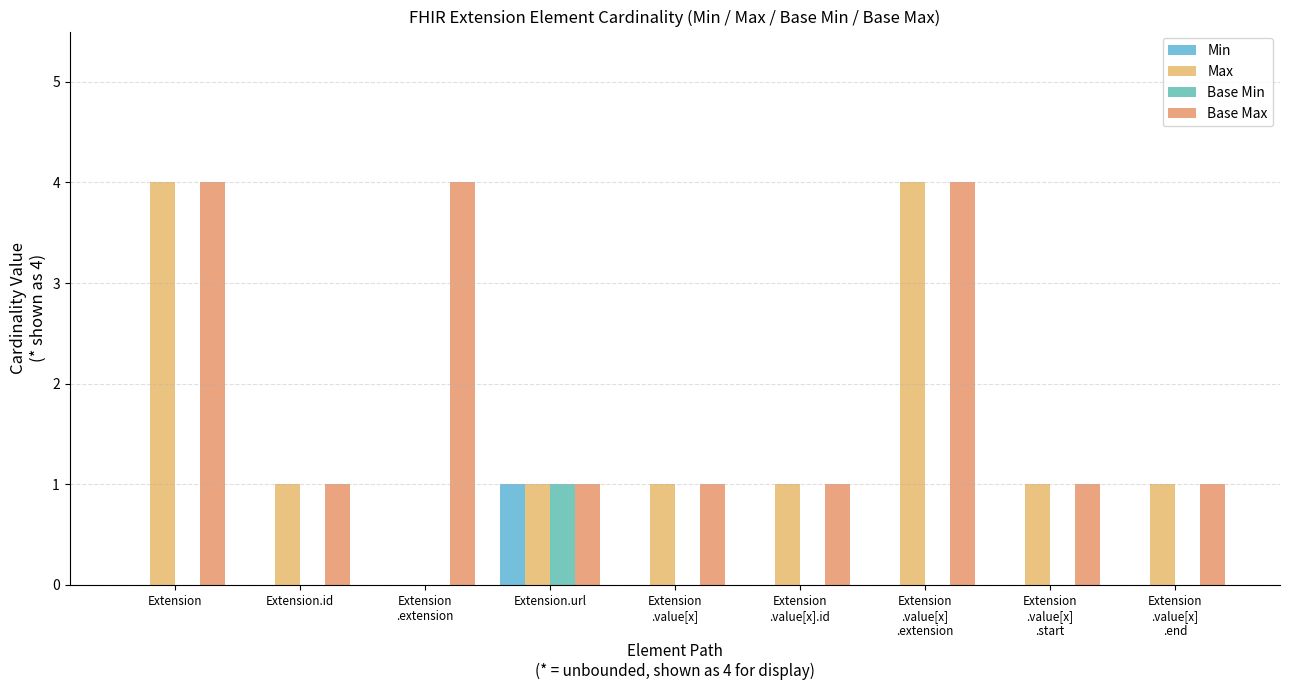

Reading left to right, what are all the values shown in this chart?

Min: Extension=0	Extension.id=0	Extension
.extension=0	Extension.url=1	Extension
.value[x]=0	Extension
.value[x].id=0	Extension
.value[x]
.extension=0	Extension
.value[x]
.start=0	Extension
.value[x]
.end=0
Max: Extension=4	Extension.id=1	Extension
.extension=0	Extension.url=1	Extension
.value[x]=1	Extension
.value[x].id=1	Extension
.value[x]
.extension=4	Extension
.value[x]
.start=1	Extension
.value[x]
.end=1
Base Min: Extension=0	Extension.id=0	Extension
.extension=0	Extension.url=1	Extension
.value[x]=0	Extension
.value[x].id=0	Extension
.value[x]
.extension=0	Extension
.value[x]
.start=0	Extension
.value[x]
.end=0
Base Max: Extension=4	Extension.id=1	Extension
.extension=4	Extension.url=1	Extension
.value[x]=1	Extension
.value[x].id=1	Extension
.value[x]
.extension=4	Extension
.value[x]
.start=1	Extension
.value[x]
.end=1